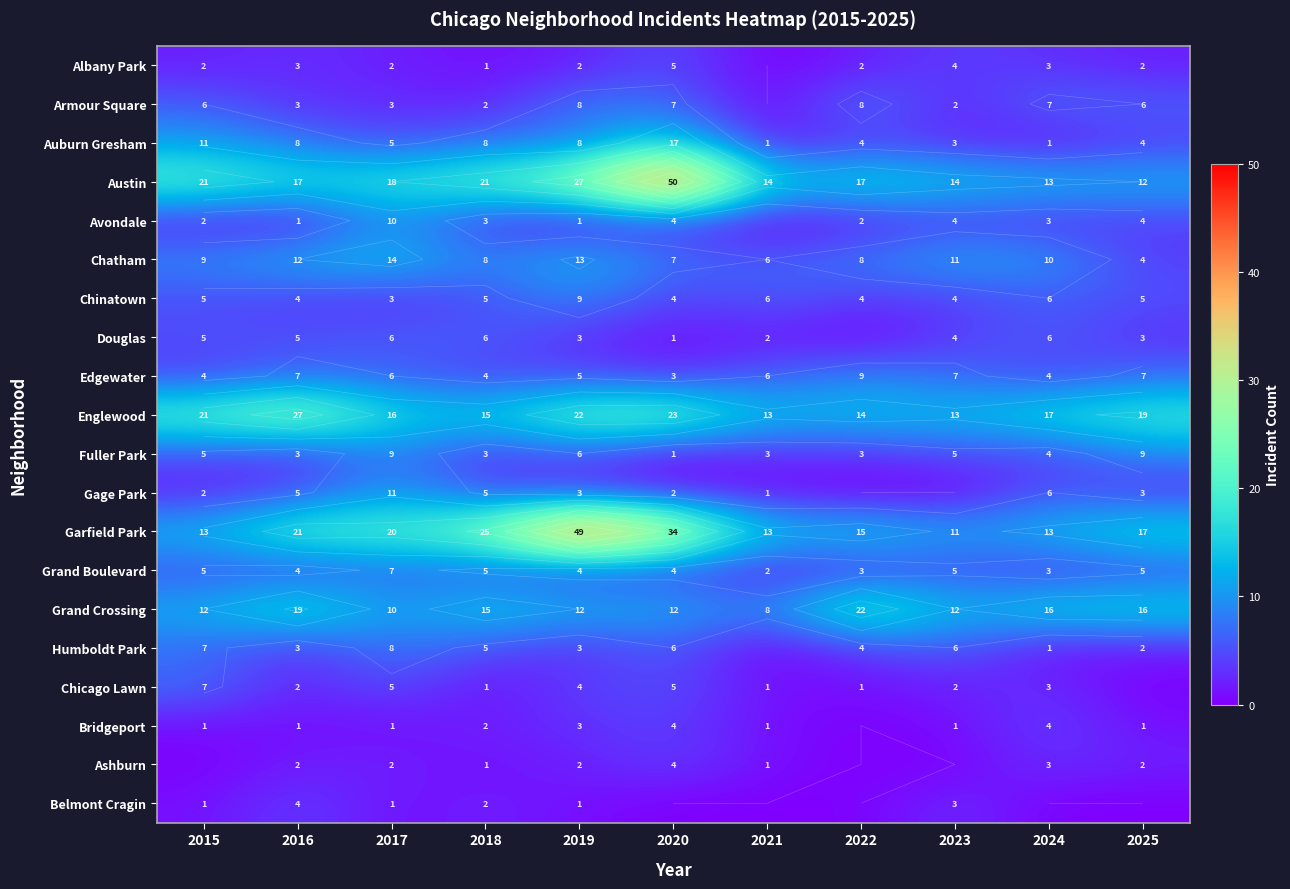

True or false: Albany Park has a value of 3 at 2019.

False